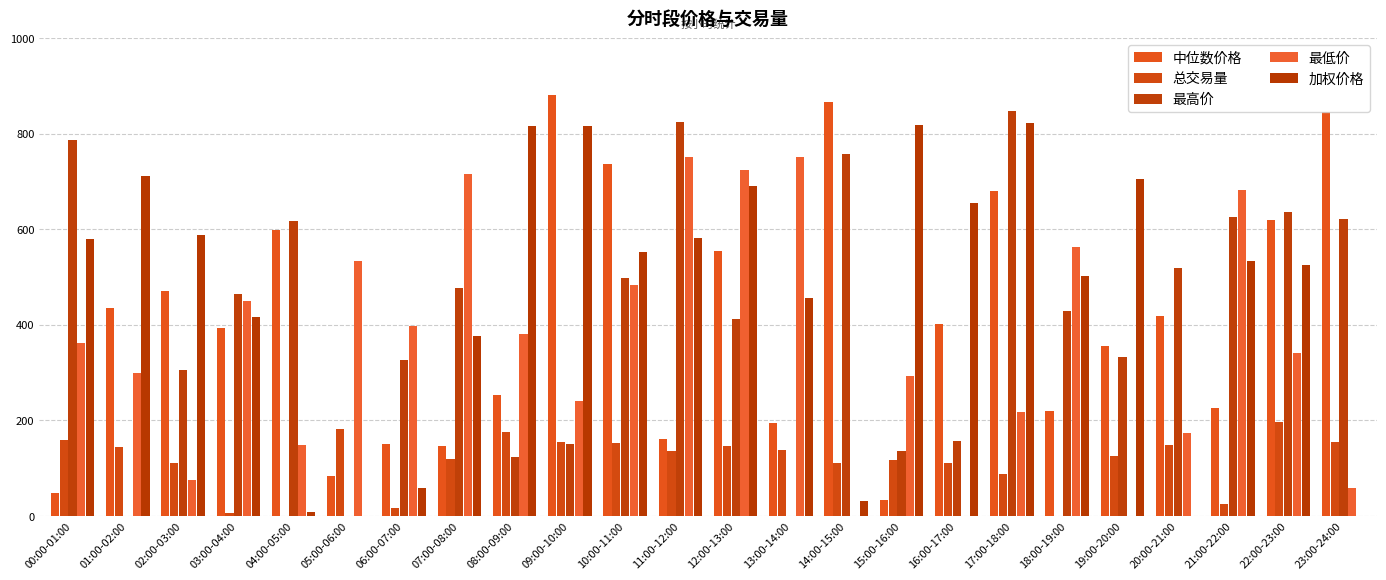

What are all the series names shown in the legend?

中位数价格, 总交易量, 最高价, 最低价, 加权价格